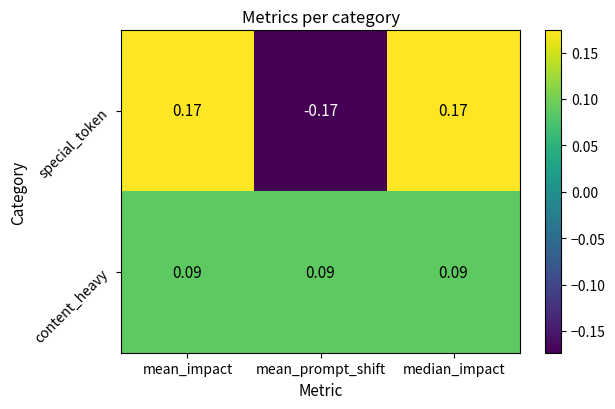

Rank the series by their average value, from lowest to highest.

special_token, content_heavy